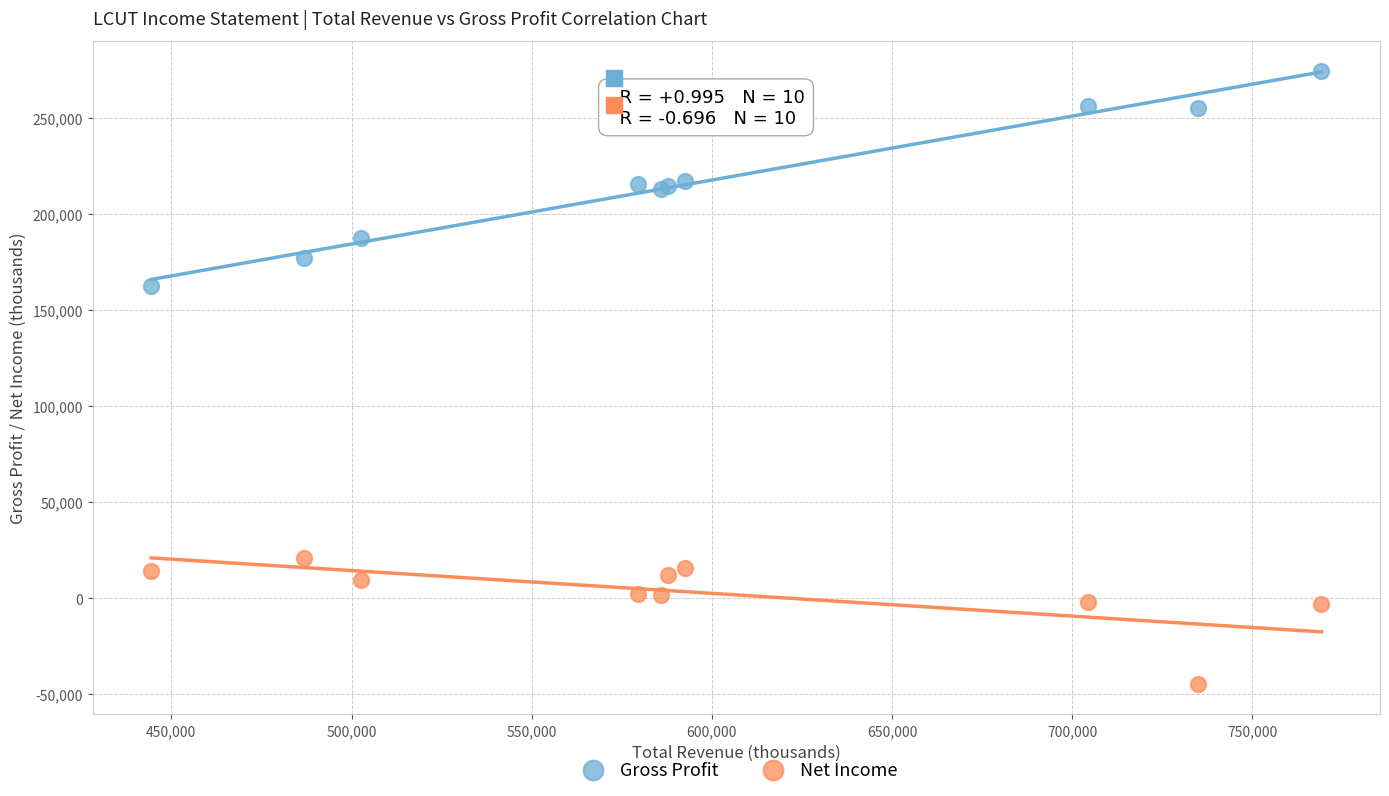

Across all series, what Y value is closest to 114800?

162400